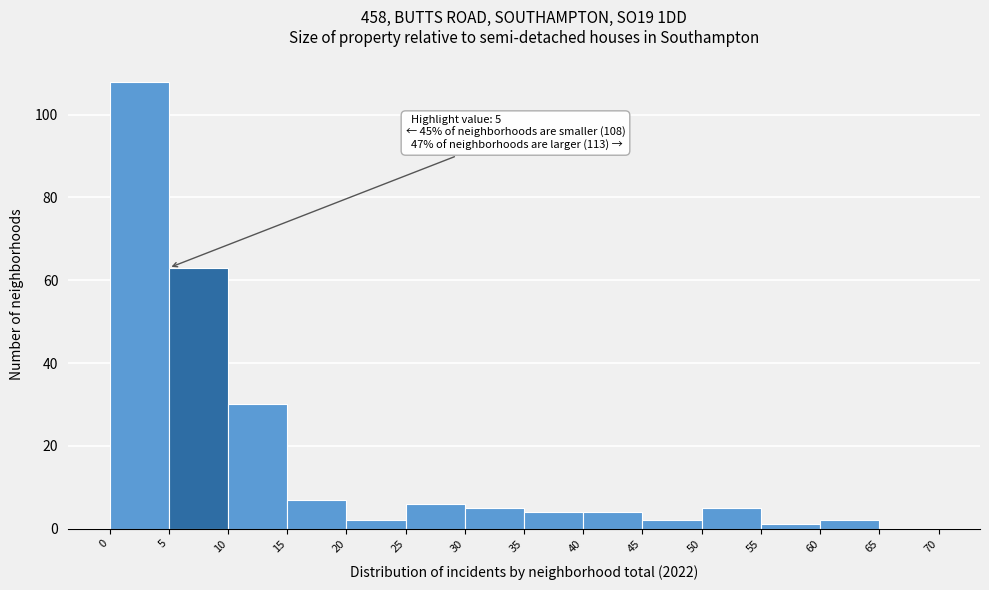

Which range on the x-axis has the tallest bar?

0 to 5